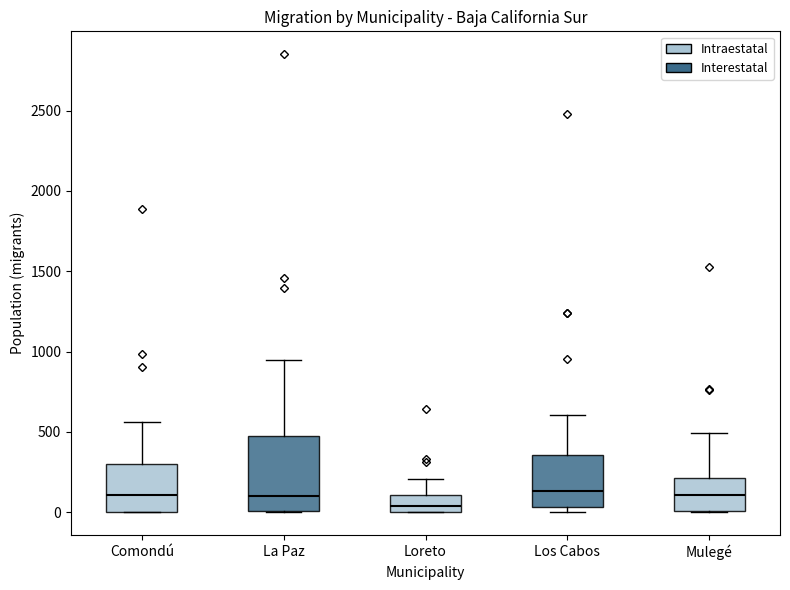

Where does the upper whisker of the box for Comondú end on the y-axis? The values are not printed on the chart, so give them approximately, as read against the axis.

550